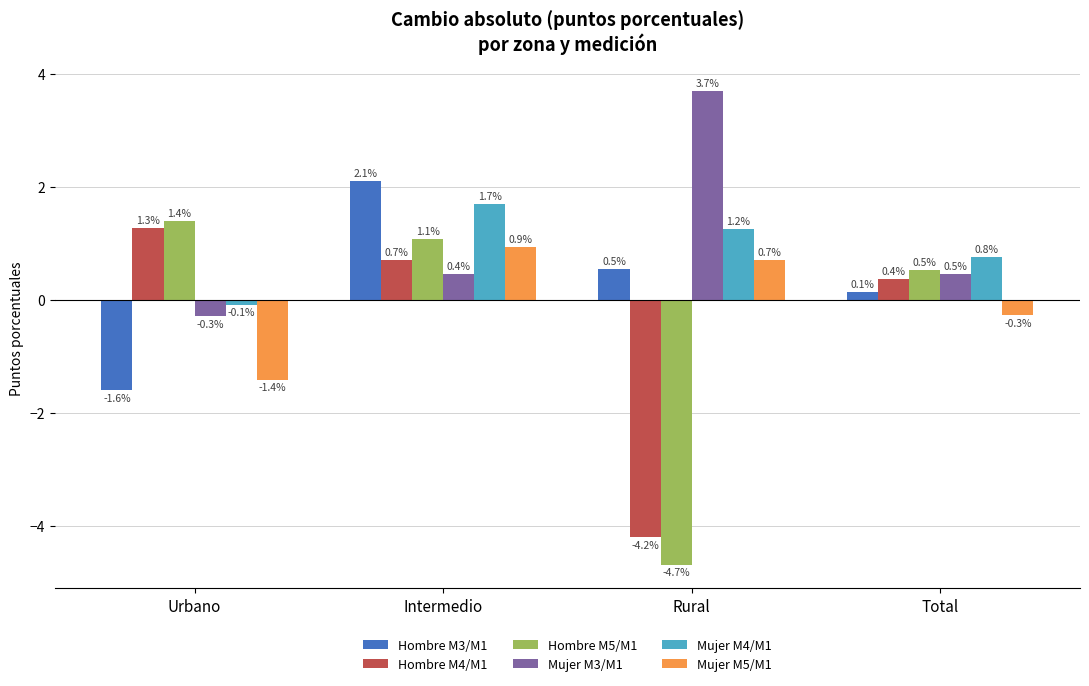

Reading left to right, extract all data points from this chart.

Hombre M3/M1: Urbano=-1.6	Intermedio=2.1	Rural=0.5	Total=0.1
Hombre M4/M1: Urbano=1.3	Intermedio=0.7	Rural=-4.2	Total=0.4
Hombre M5/M1: Urbano=1.4	Intermedio=1.1	Rural=-4.7	Total=0.5
Mujer M3/M1: Urbano=-0.3	Intermedio=0.4	Rural=3.7	Total=0.5
Mujer M4/M1: Urbano=-0.1	Intermedio=1.7	Rural=1.2	Total=0.8
Mujer M5/M1: Urbano=-1.4	Intermedio=0.9	Rural=0.7	Total=-0.3